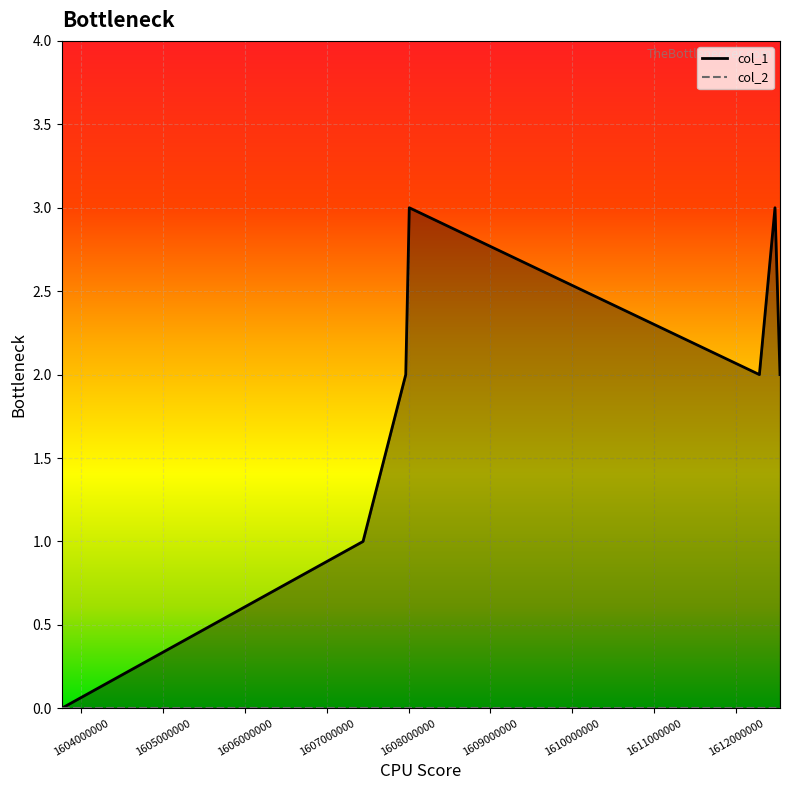

Reading left to right, extract all data points from this chart.

1603759110=0	1607443793=1	1607965831=2	1608008991=3	1612289435=2	1612480242=3	1612541456=2